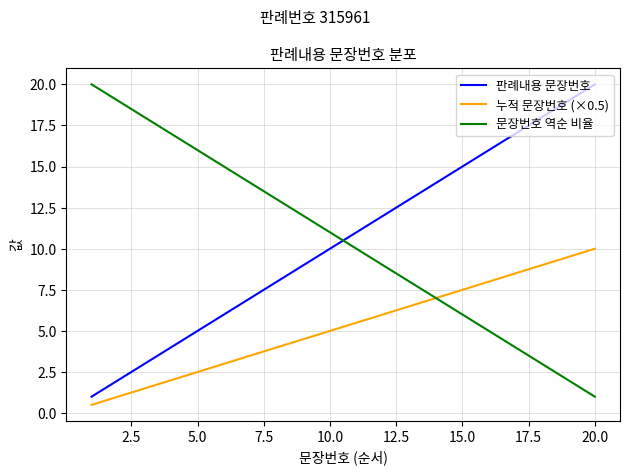

Which series ends up on top after the final intersection of 판례내용 문장번호 and 문장번호 역순 비율?

판례내용 문장번호